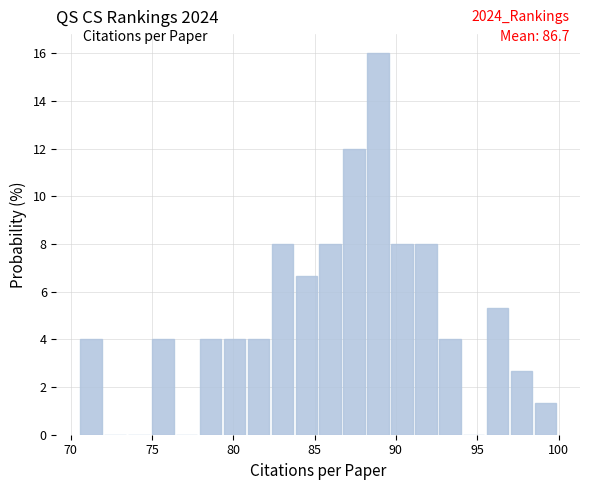

Read against the x-axis, roughly where is the centre of the tallest bar?

89.0